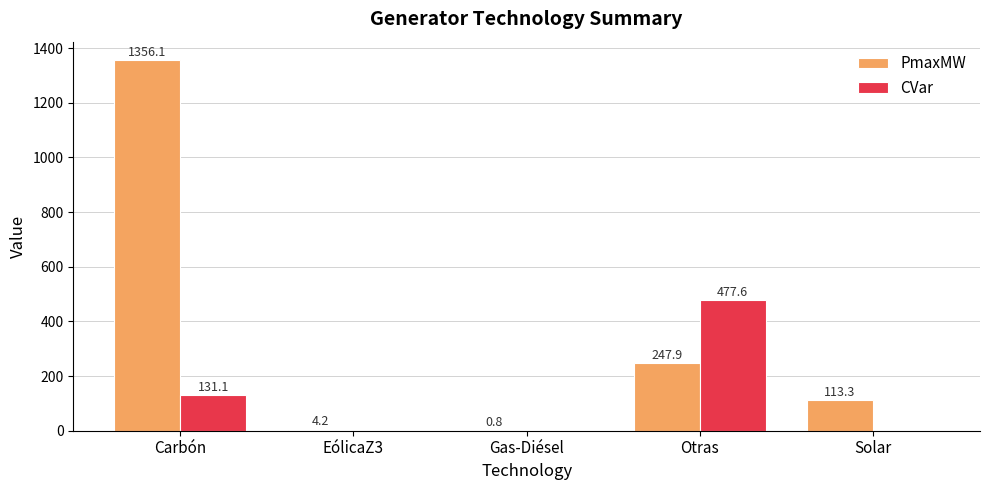

True or false: PmaxMW has a value of 113.3 at Solar.

True